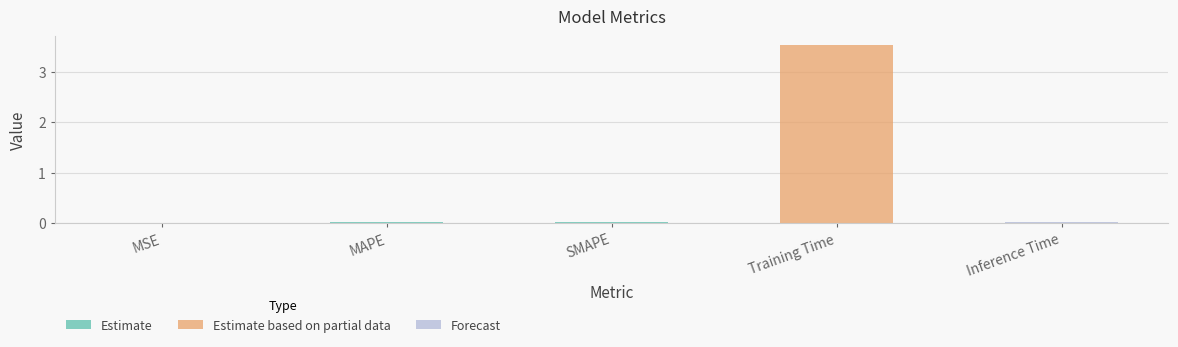

Is it true that the value at Training Time is 3.5?

True